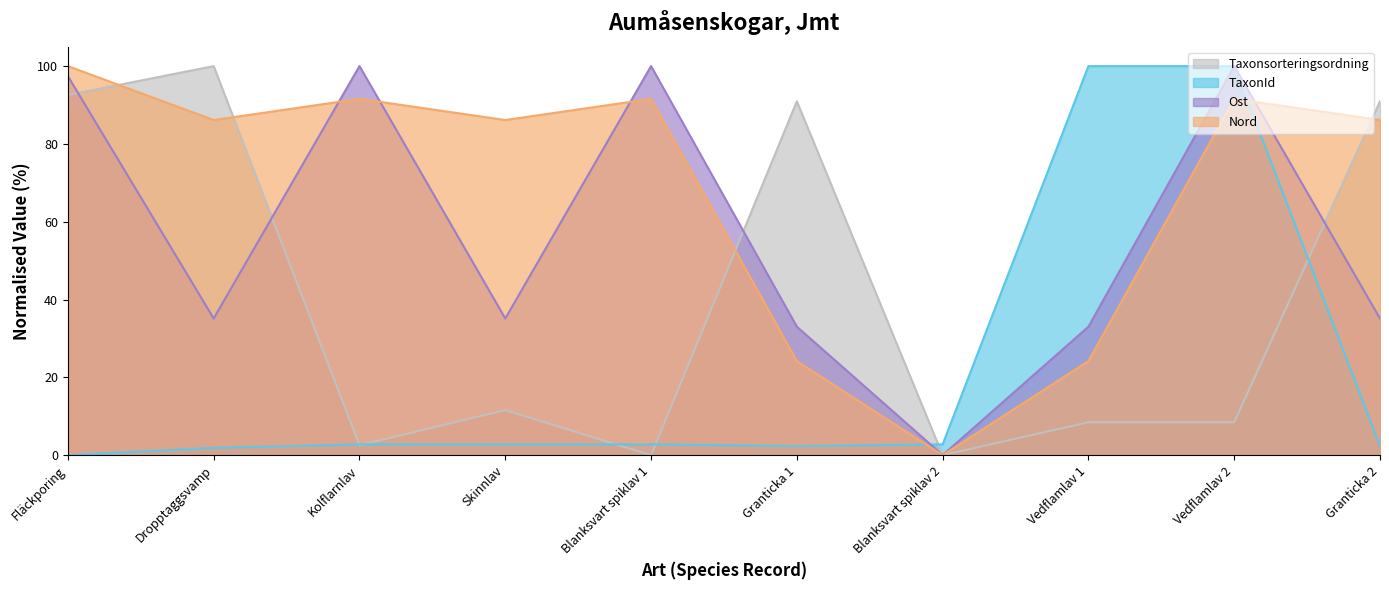

What is the greatest value displayed?

100.0